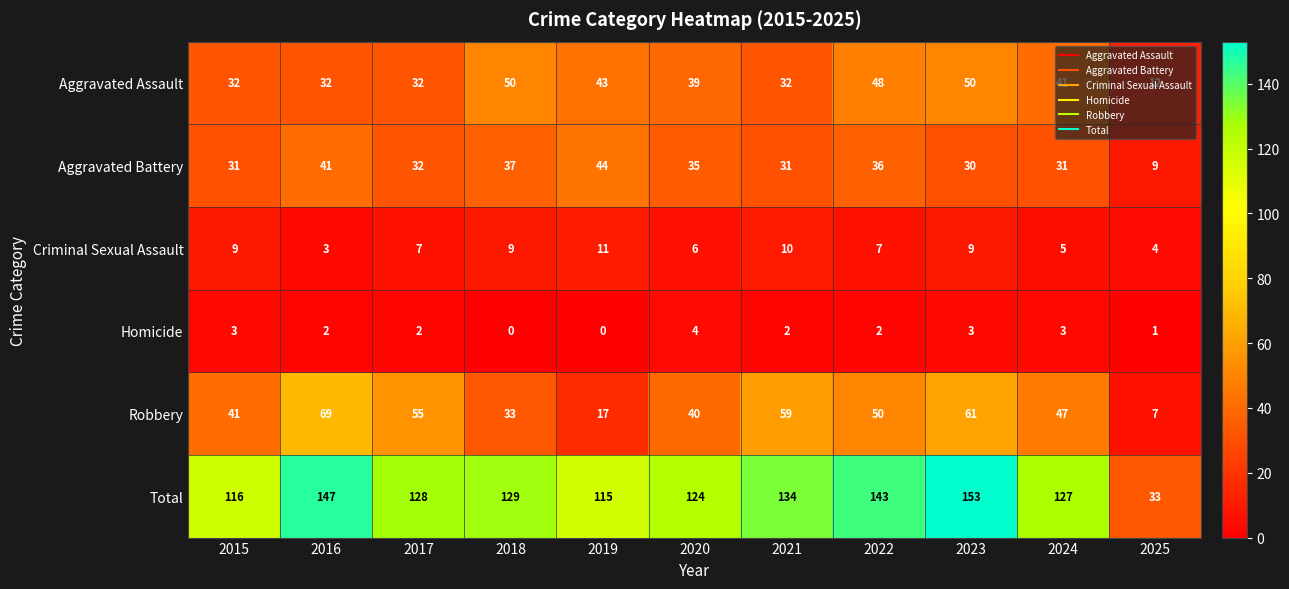

The value of Aggravated Assault at 2023 is 50. True or false?

True